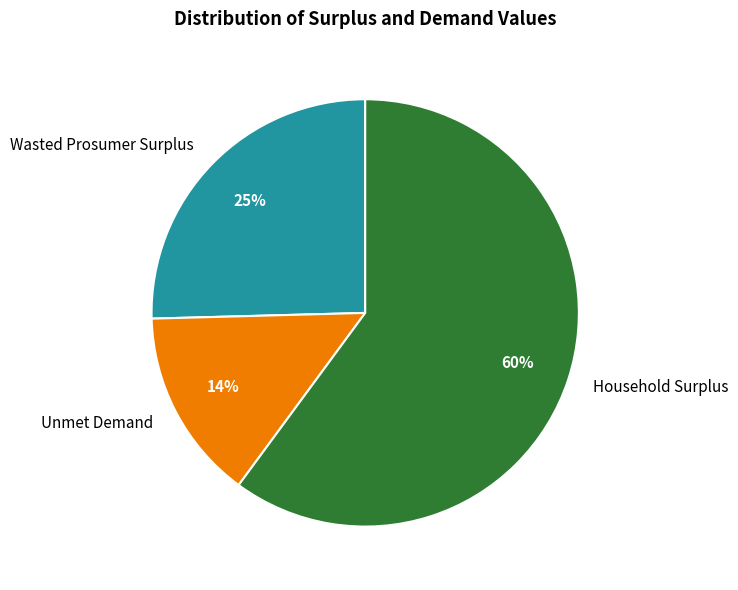

What is the smallest slice in the pie chart?

Unmet Demand